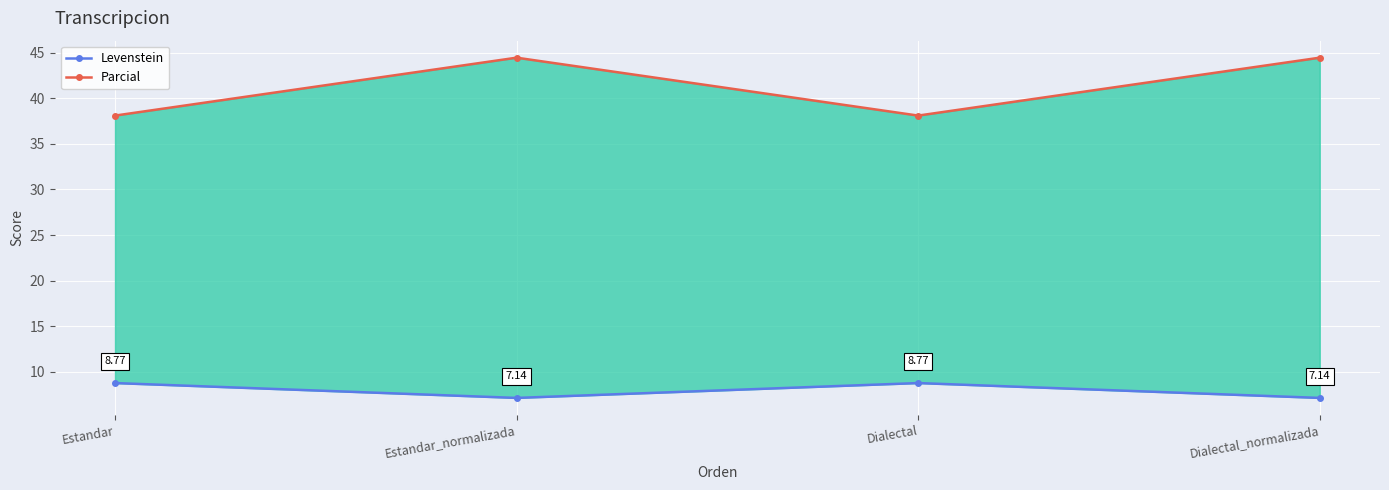

What is the minimum value for Parcial?

38.1